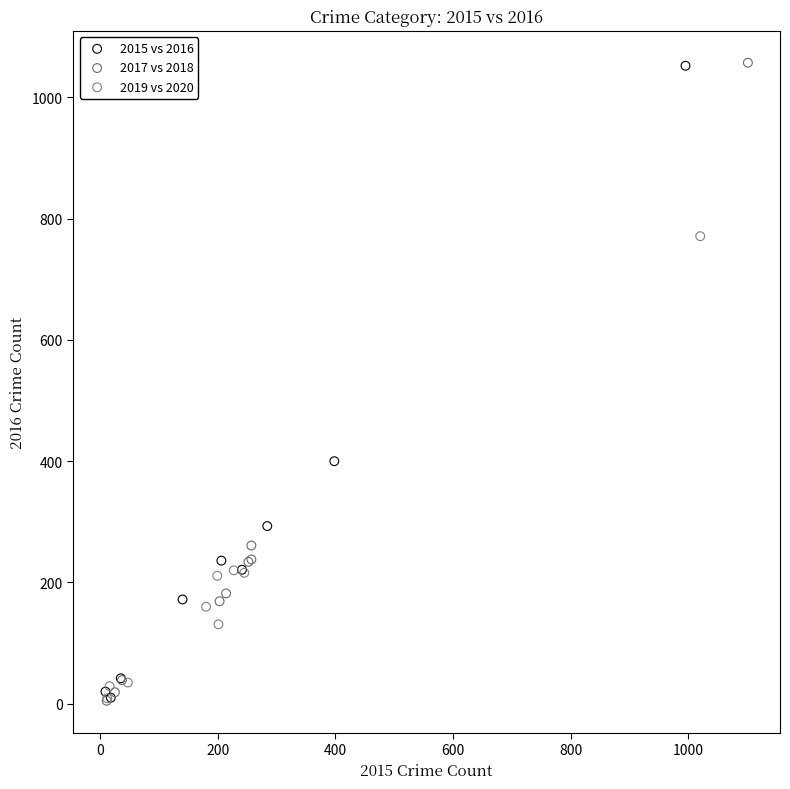

Which series has the widest spread of Y values?

2017 vs 2018